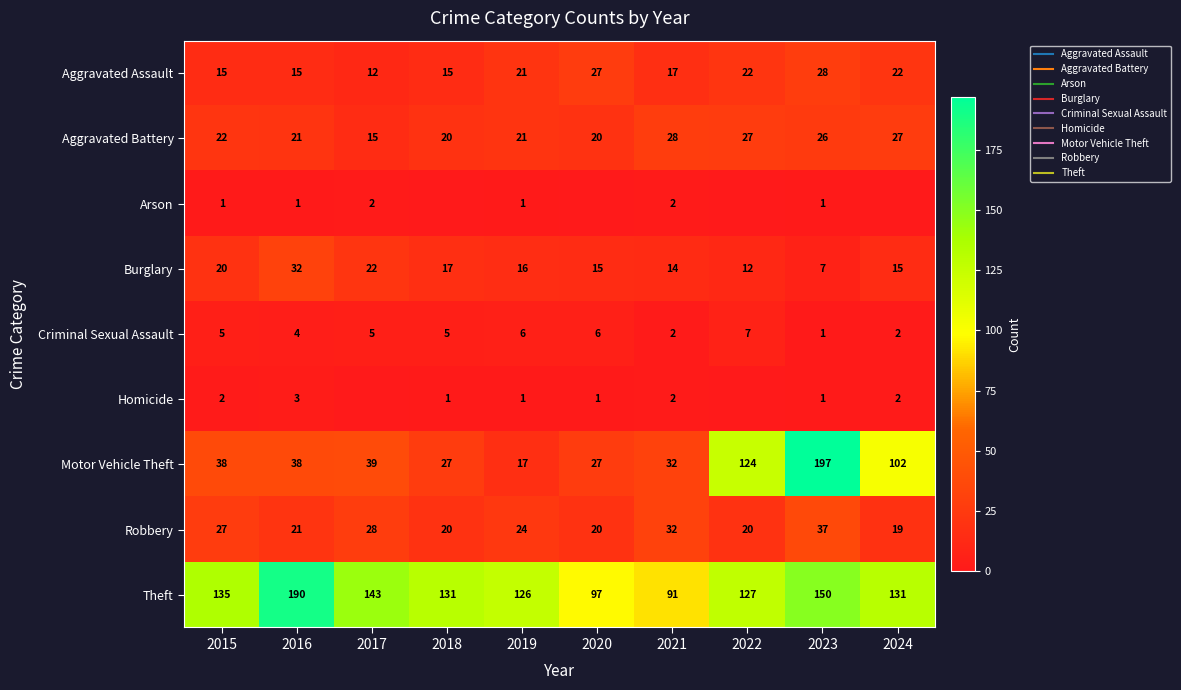

Between 2024 and 2022, which is larger?

2024